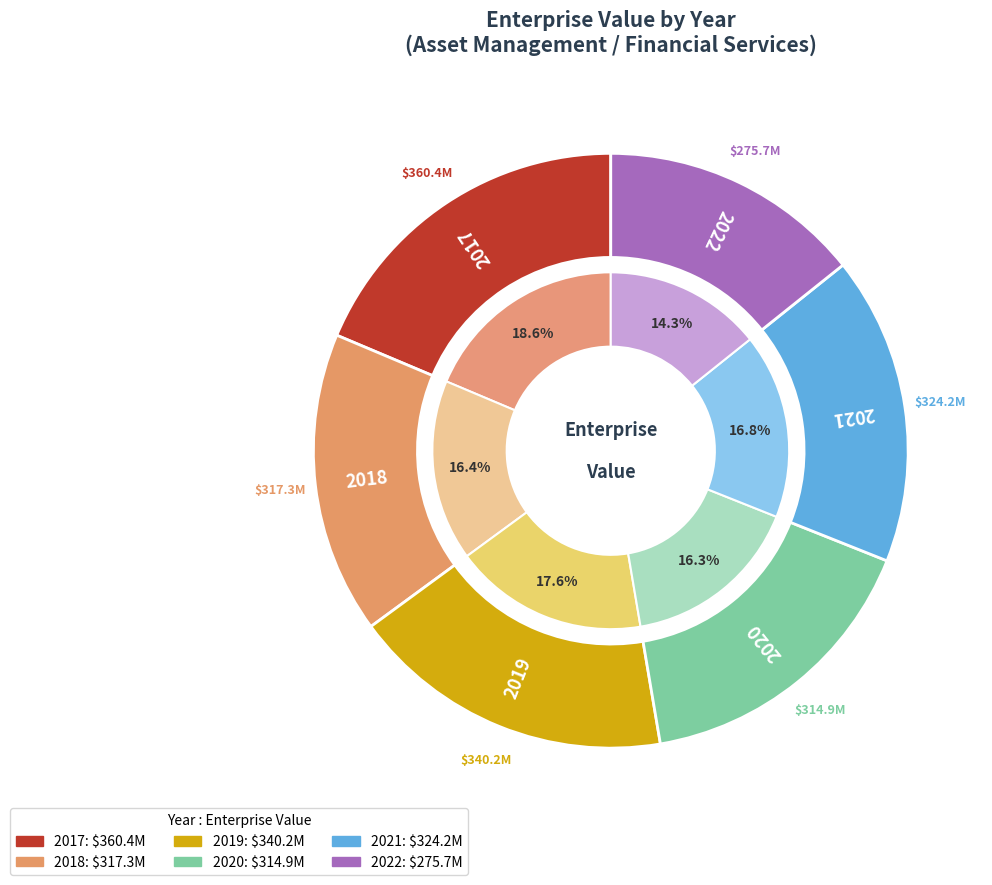

How many slices are in this pie chart?

6